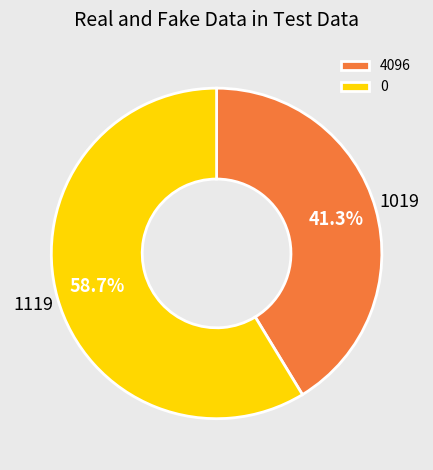

Is 0 the majority of the pie?

Yes